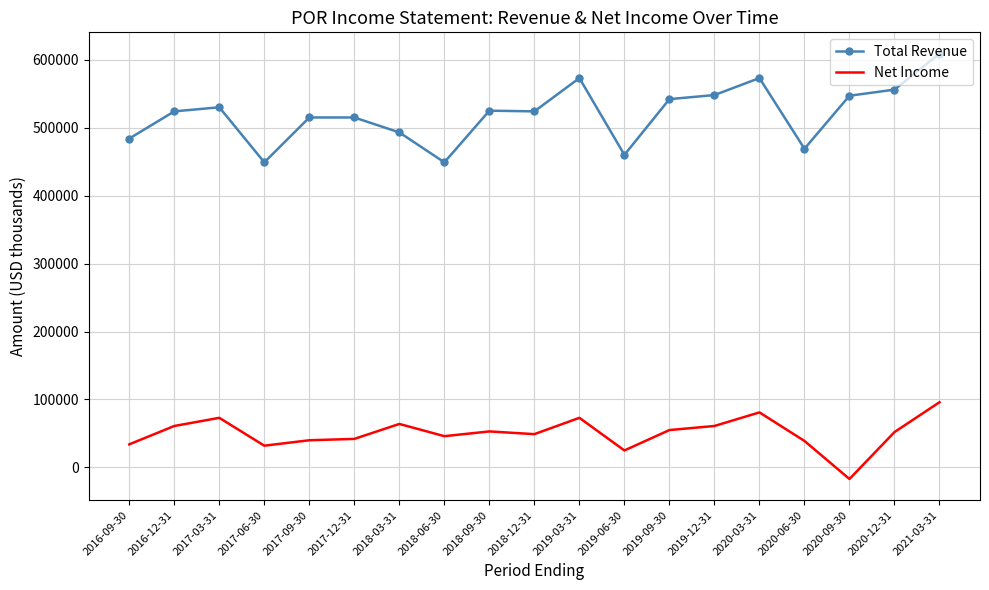

Read the Total Revenue value at 2019-06-30, to the nearest 100.

460000